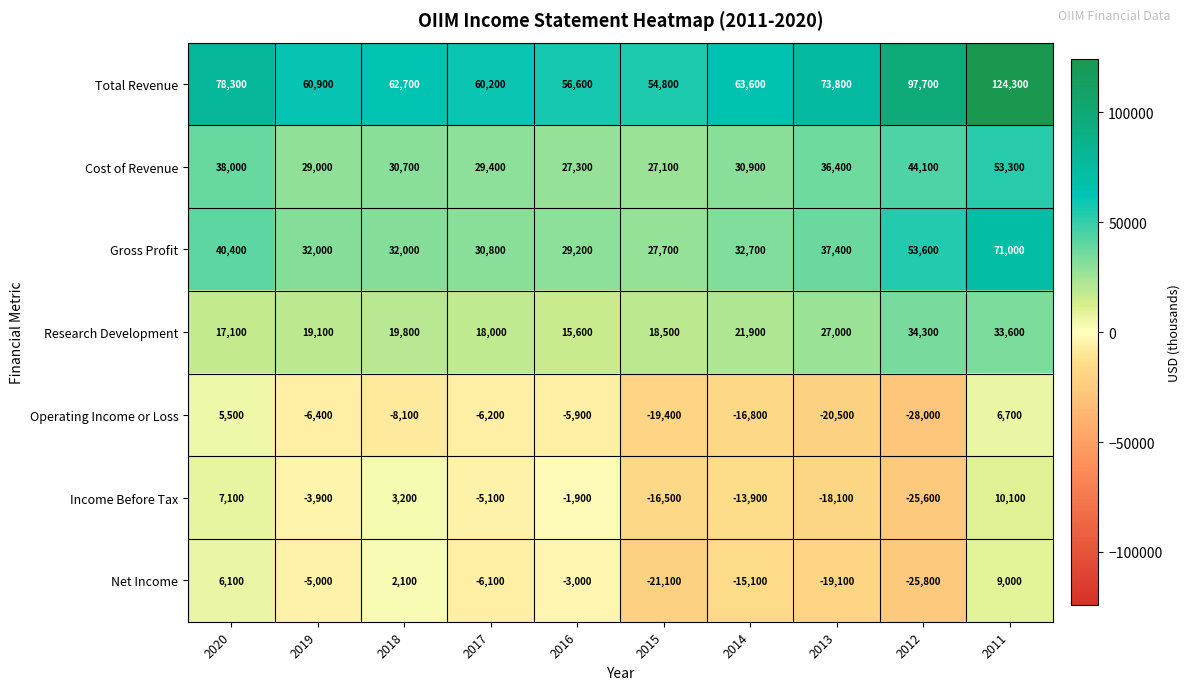

At which category is the sum across all series the highest?

2011